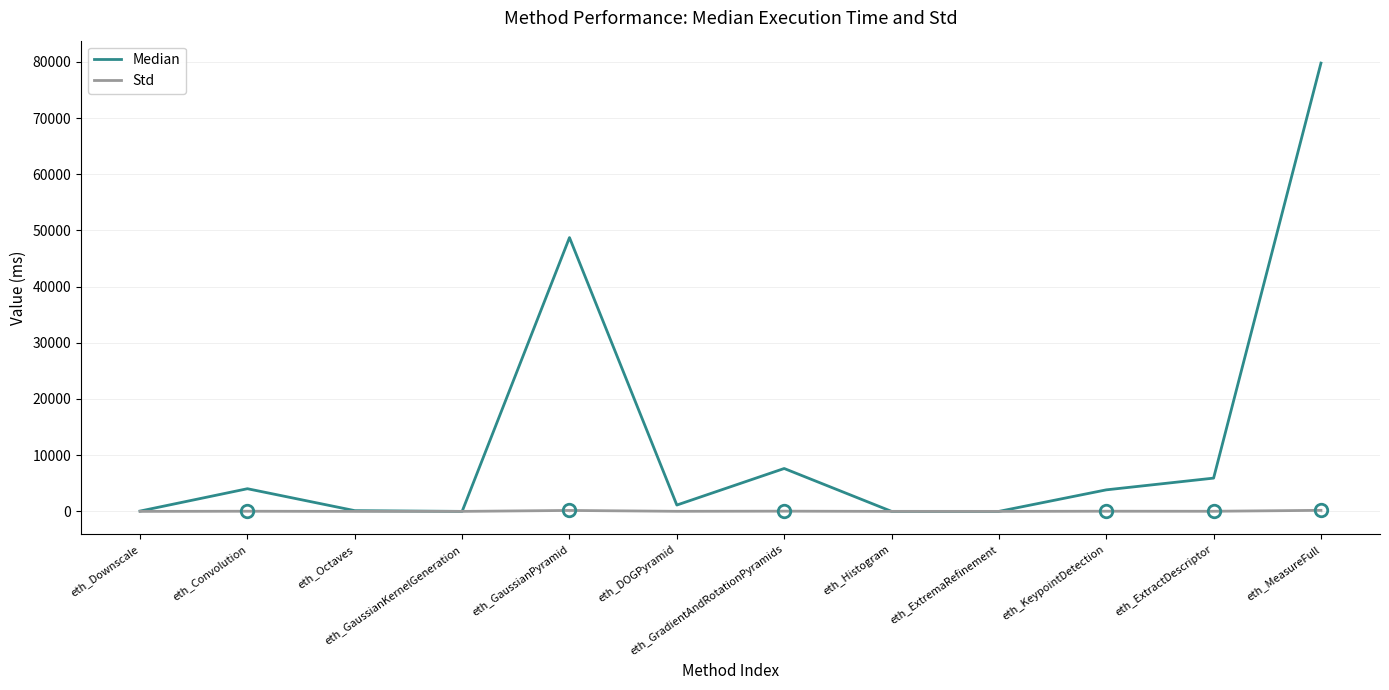

Where does the Std series first go above 20?

eth_Convolution